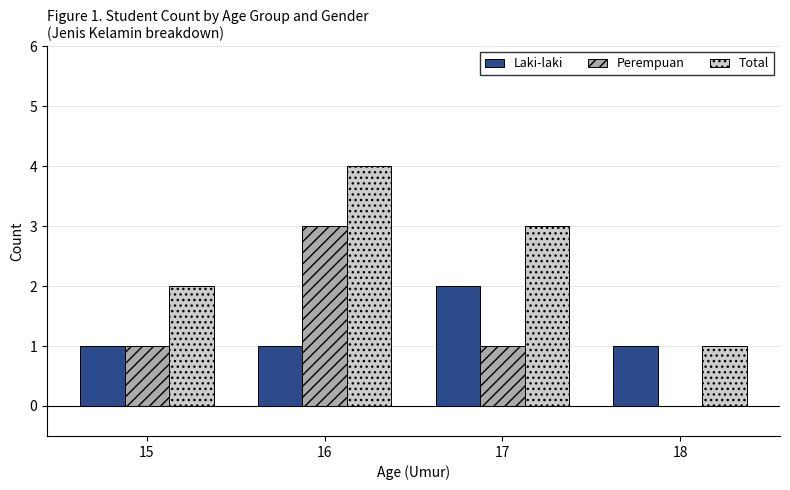

Which series changed the most between 17 and 18?

Total